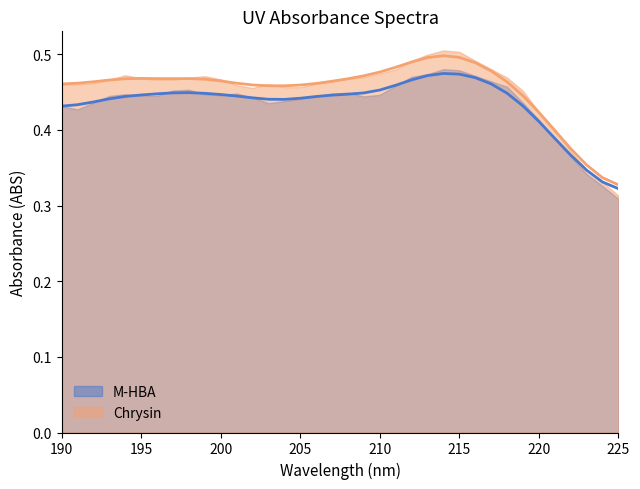

How many lines are shown in the chart?

2